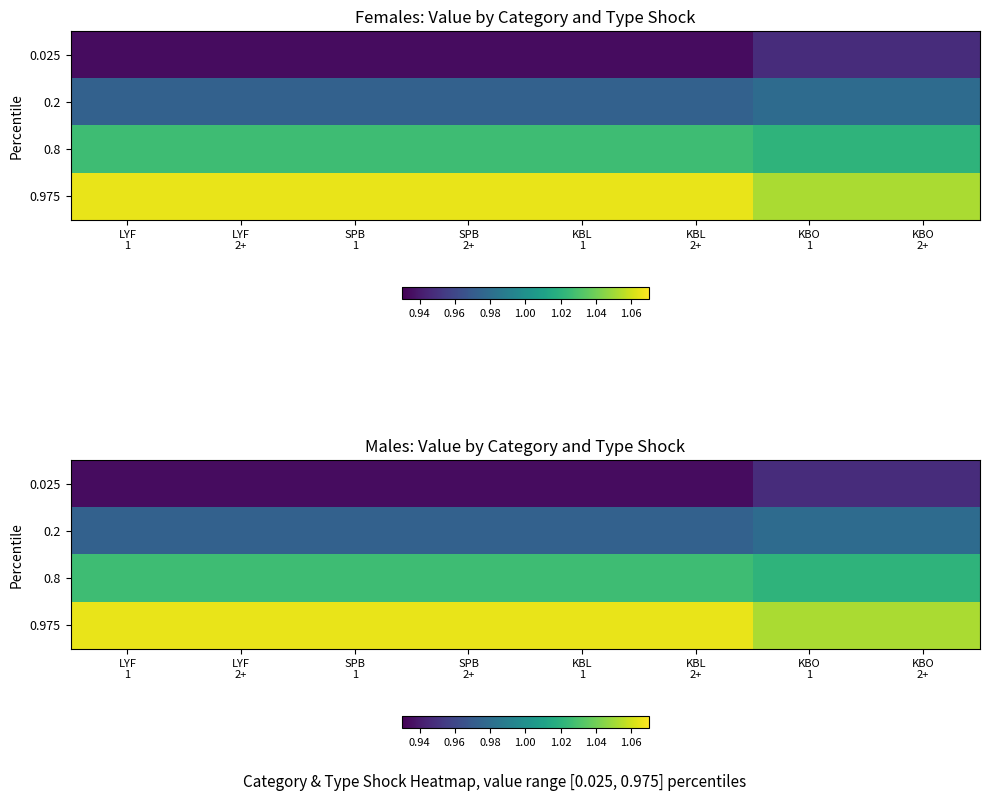

What is the minimum value shown in the chart?

0.9